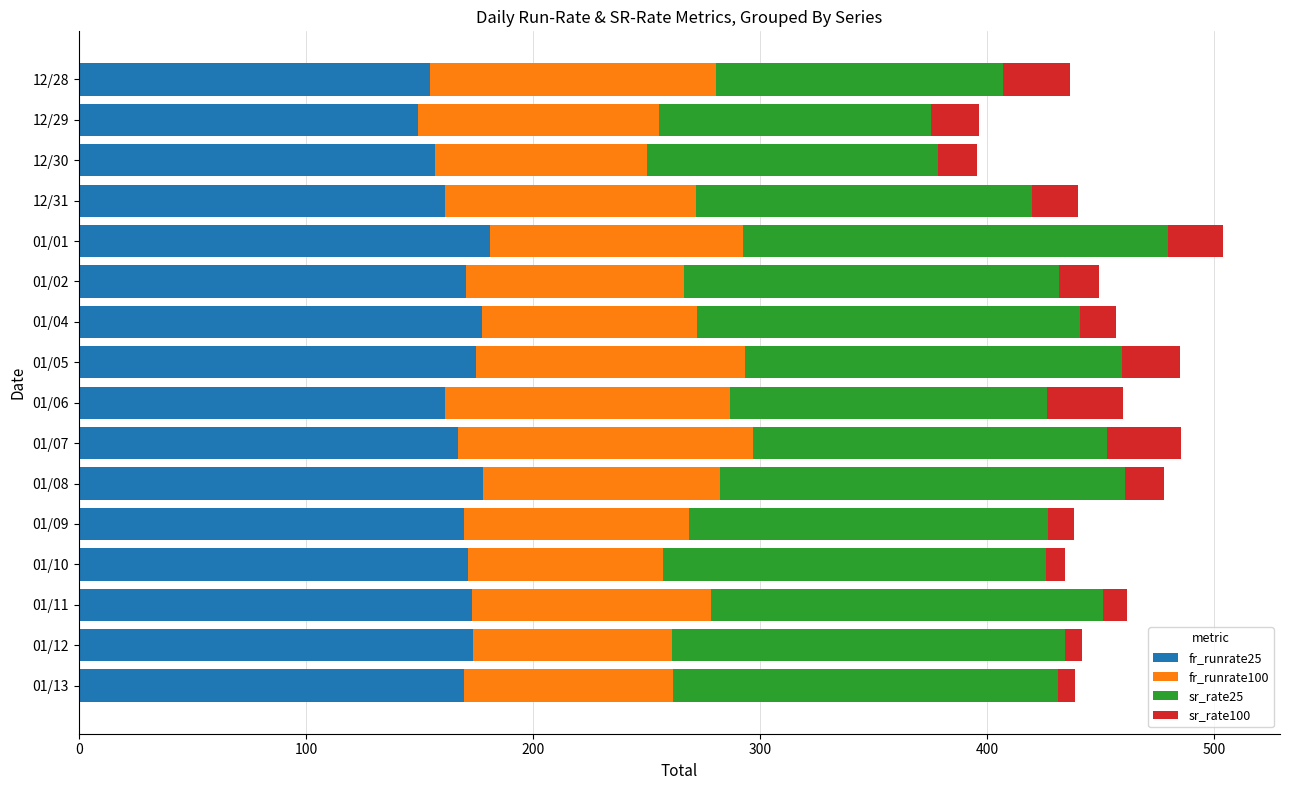

What is the maximum value for fr_runrate25?

181.1